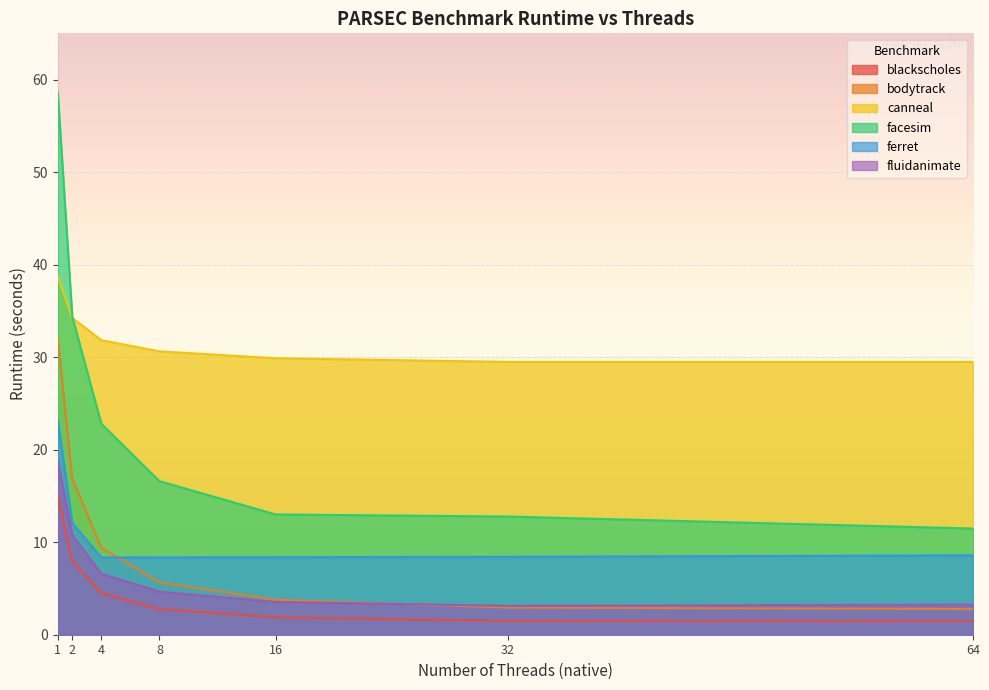

Where do facesim and canneal first cross each other?

2 and 4